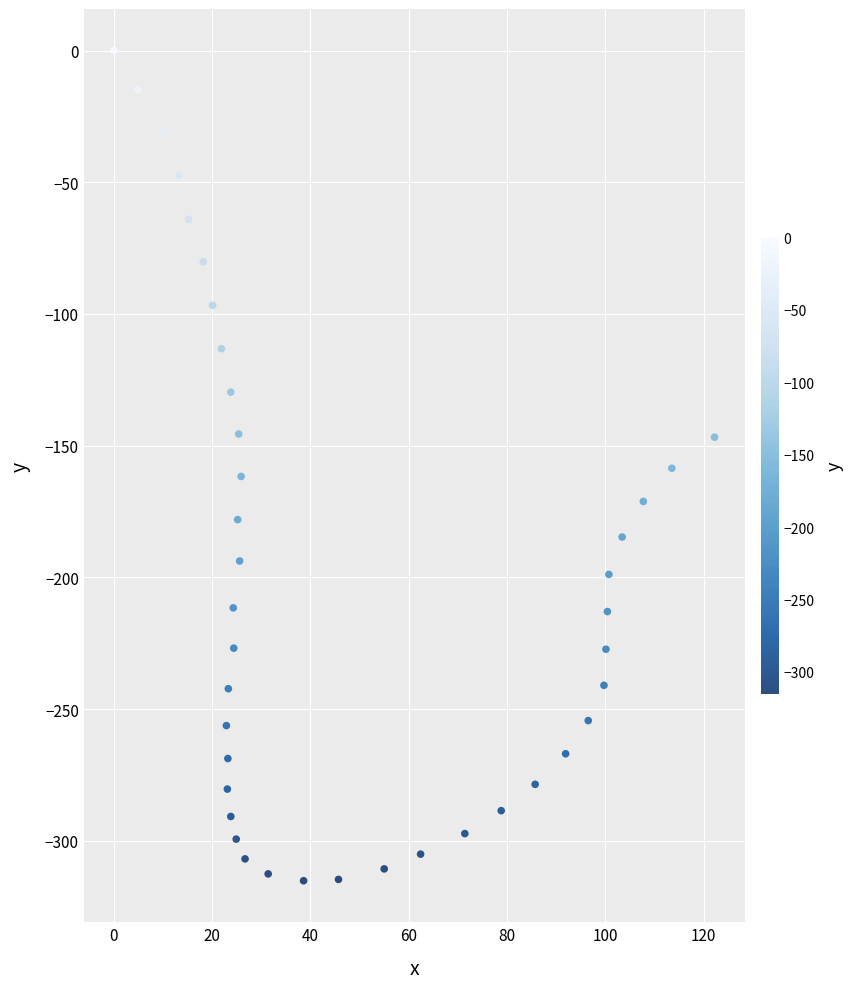

What is the range of X values (max minus min)?

122.2